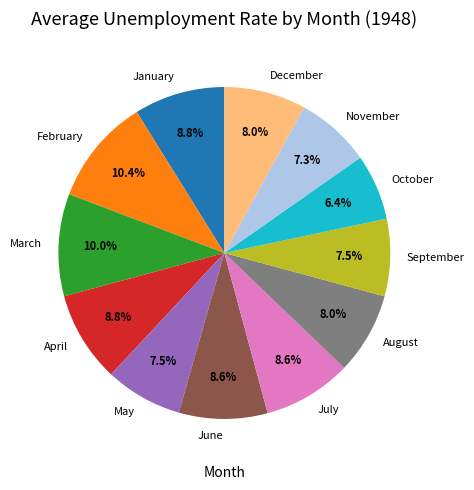

Which category has the smallest portion of the pie?

October